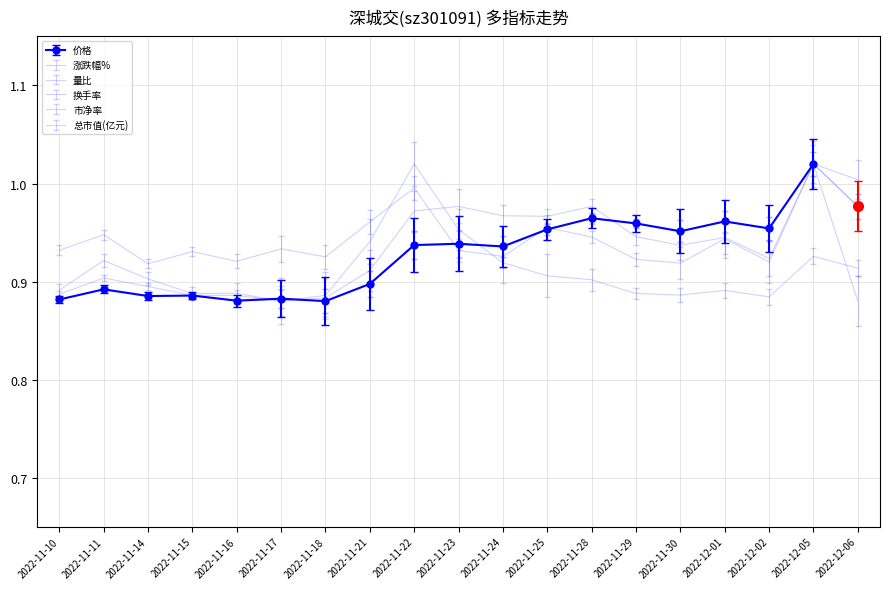

What is the highest value of the 涨跌幅% series?

1.0